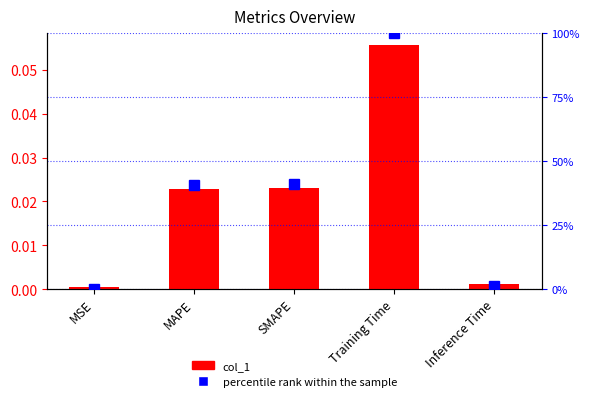

Which series has the largest range (max minus min)?

percentile rank within the sample